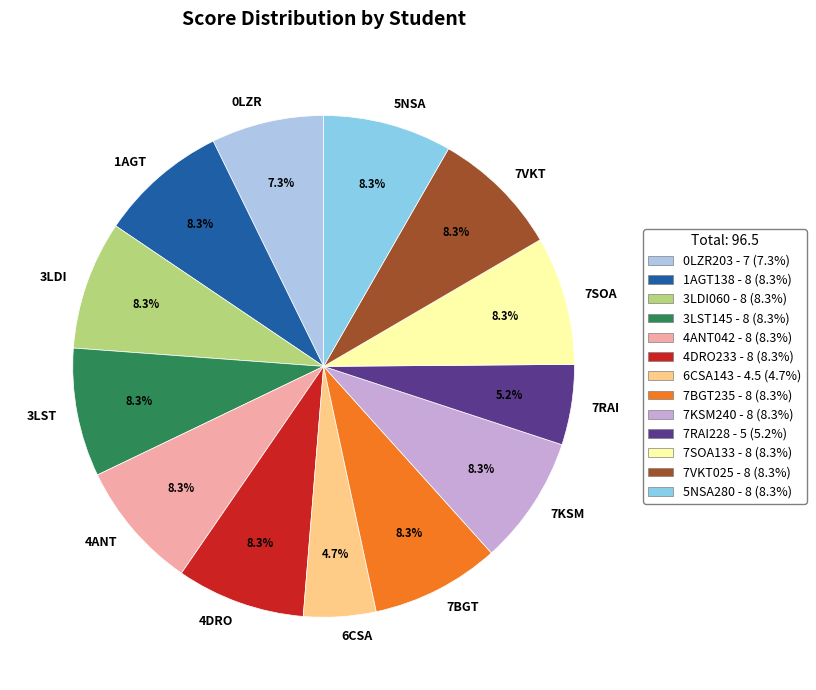

Count the number of slices in the pie.

13